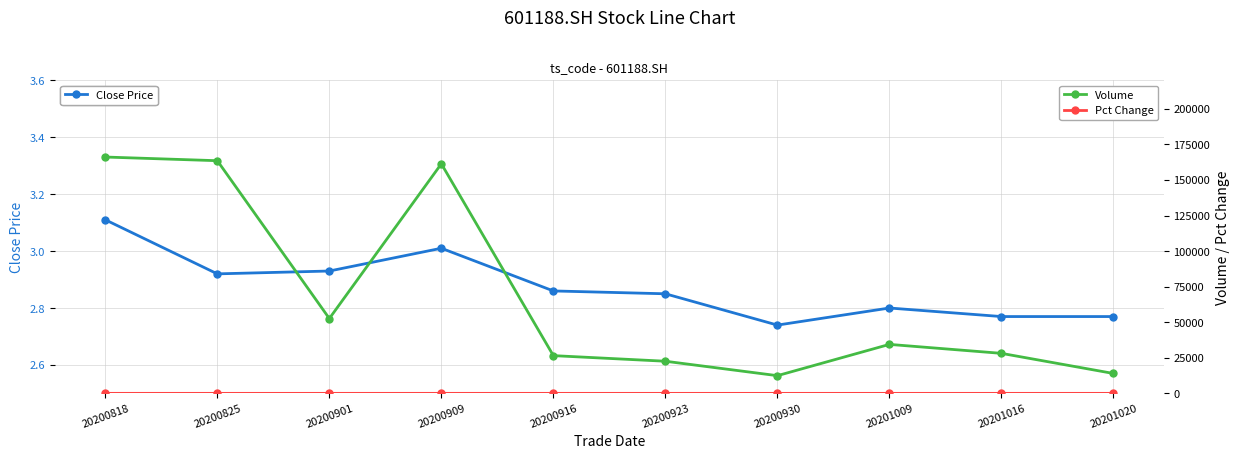

What is the minimum value shown in the chart?

-3.0